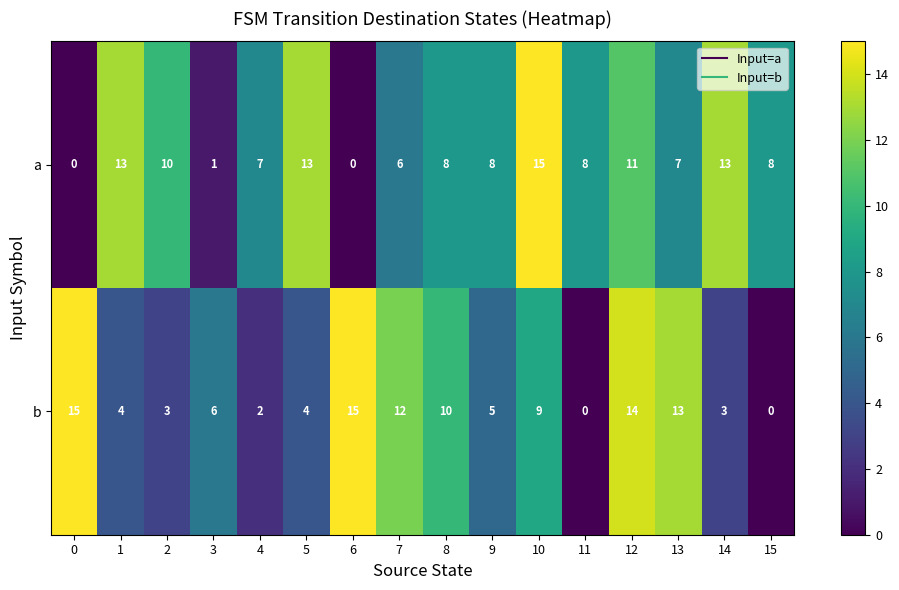

At how many categories does at least one series exceed 9?

11